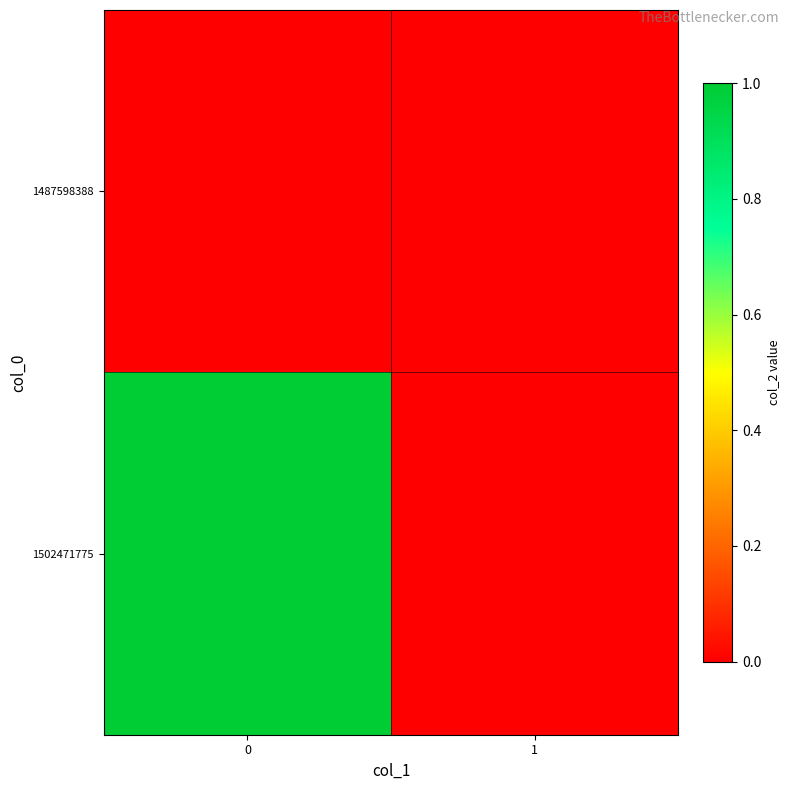

Rank the series by their maximum value, from lowest to highest.

1487598388, 1502471775